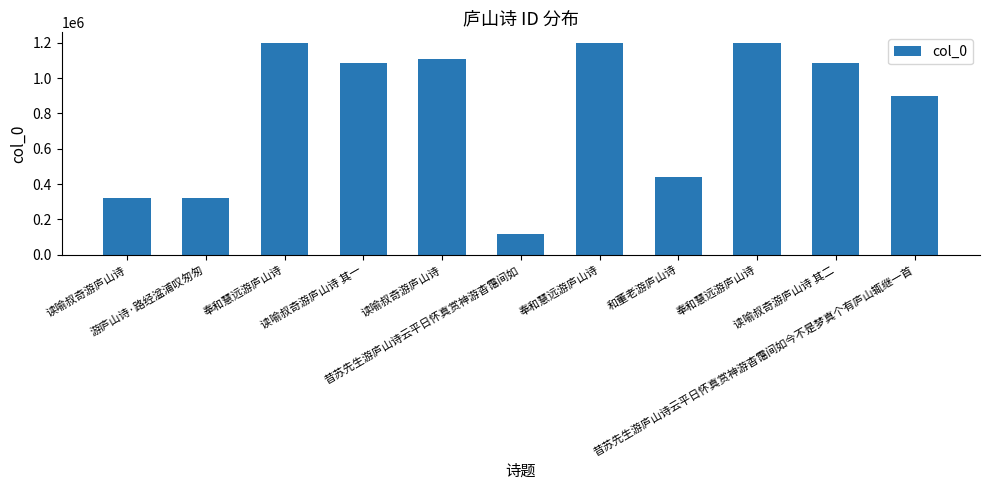

Which category has the highest value across all series?

奉和慧远游庐山诗